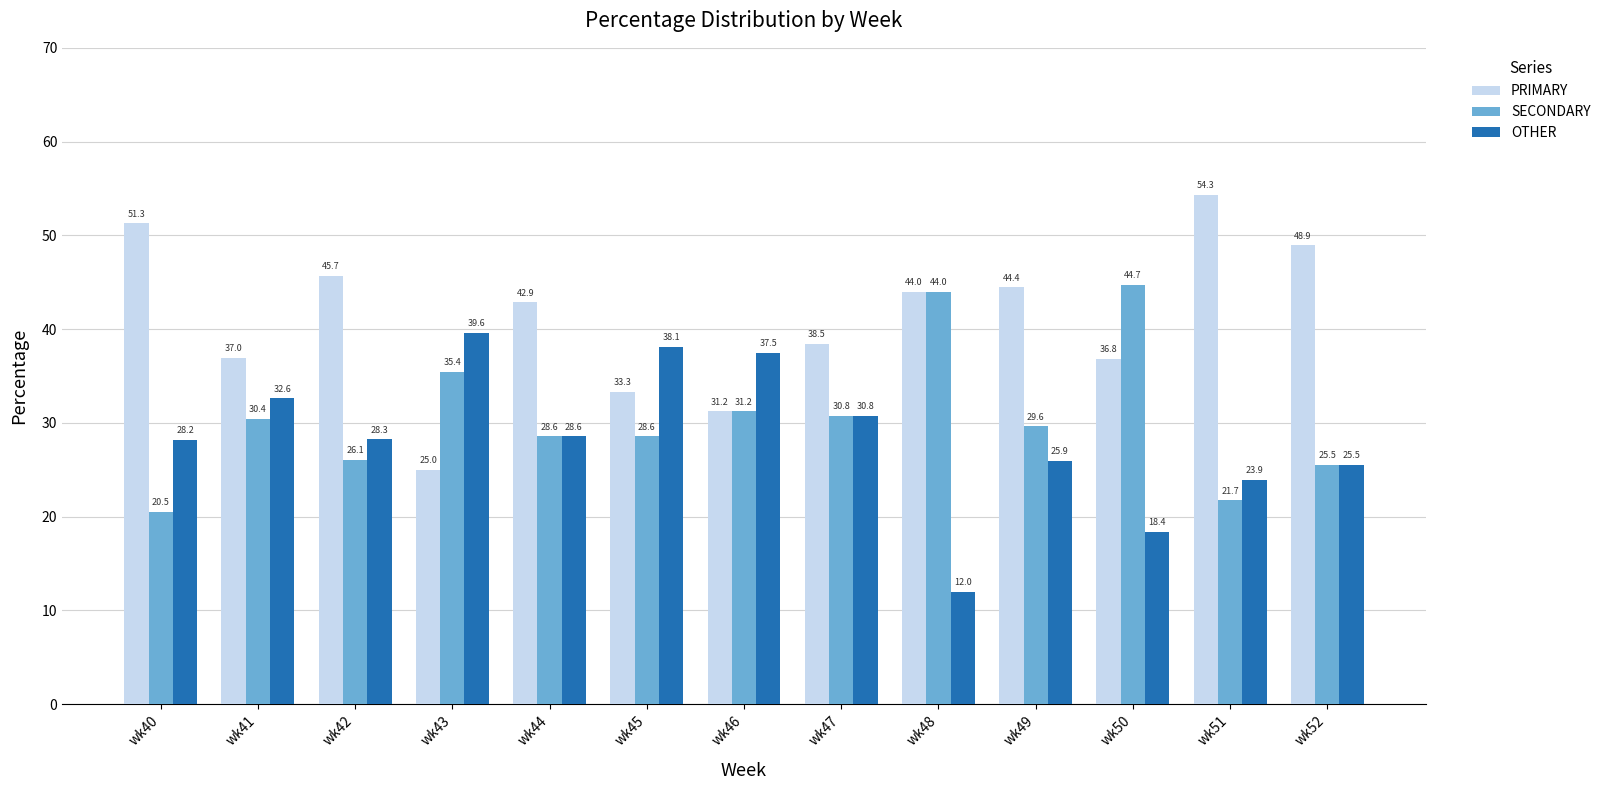

What is the difference between the second highest and minimum values in the SECONDARY series?

23.5